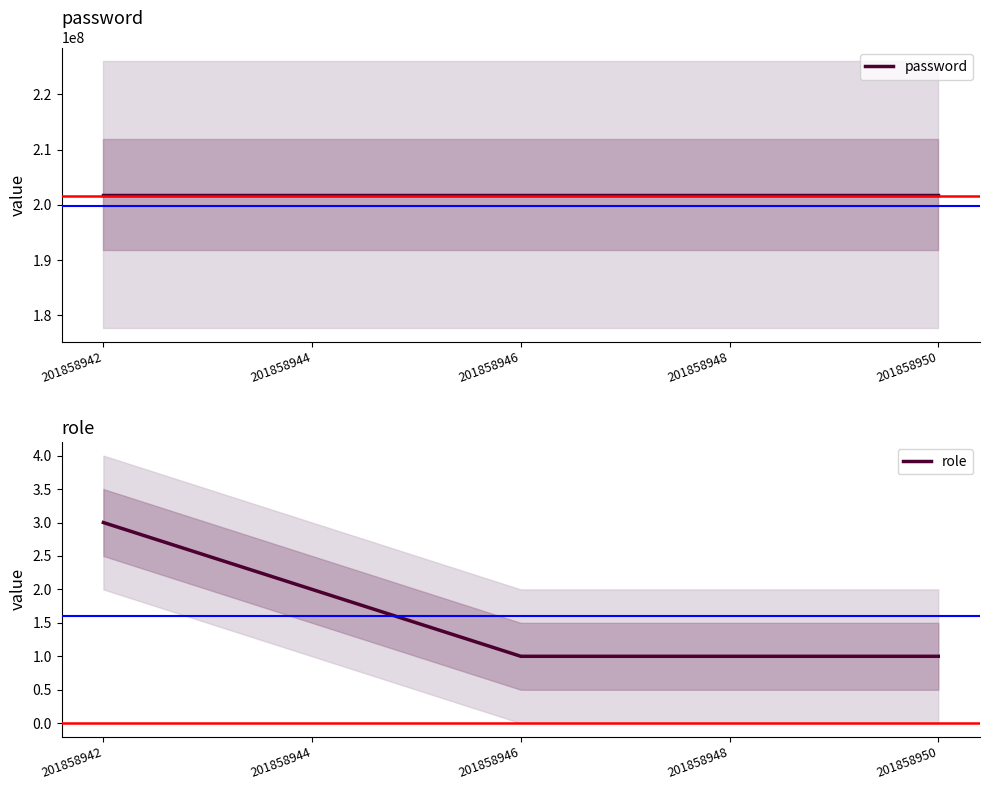

Which series has the widest spread of values?

password